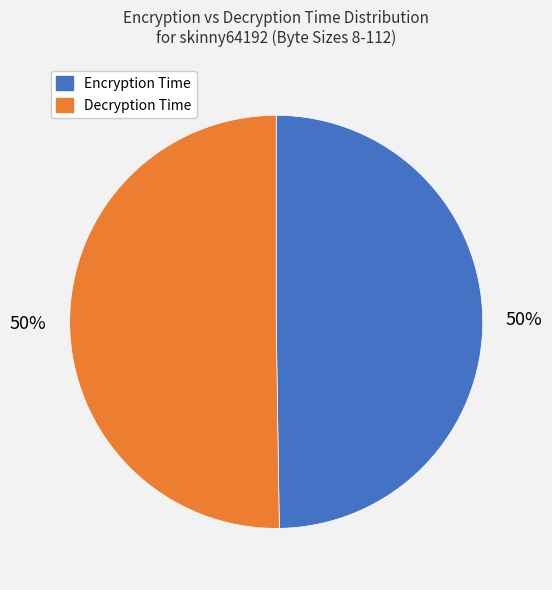

To the nearest percent, what is the average slice percentage?

50%